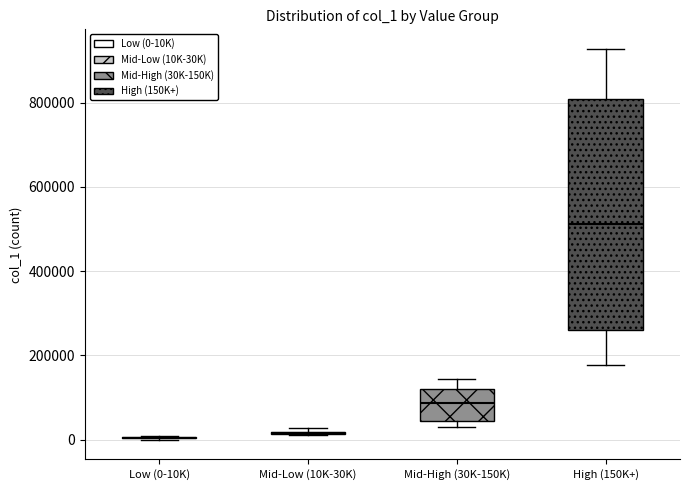

Reading left to right, read every box against the y-axis: the position of its median line, the range the box covers, and the ends of its whiskers. The values are not printed on the chart, so give them approximately, as read against the axis.

Low (0-10K): box collapsed to a line at 0, whiskers 0 to 0
Mid-Low (10K-30K): box collapsed to a line at 20000, whiskers 20000 to 20000
Mid-High (30K-150K): median 80000, box 40000 to 120000, whiskers 40000 (just below the box's lower edge) to 140000
High (150K+): median 520000, box 260000 to 800000, whiskers 180000 to 920000